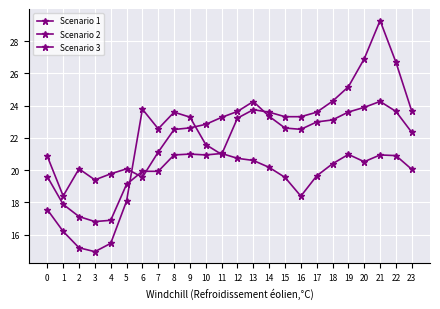

True or false: Scenario 3 has more than 0 interior local peaks.

True